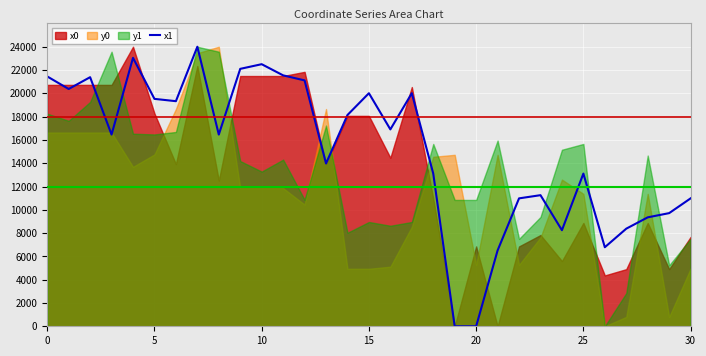

At which category does the chart reach its minimum across all series?

19